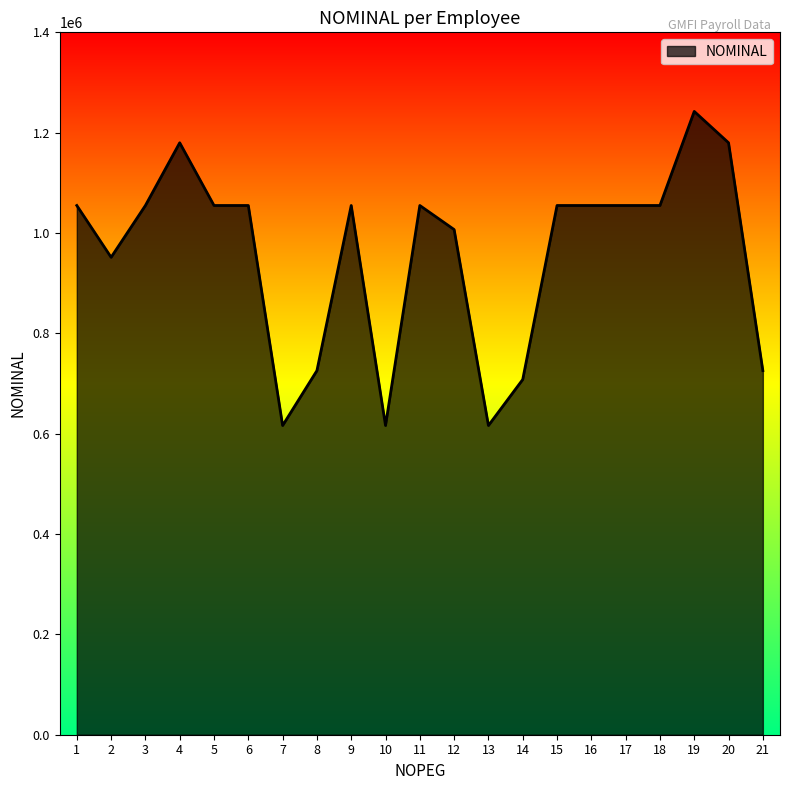

The value at 20 is 1179849. True or false?

True